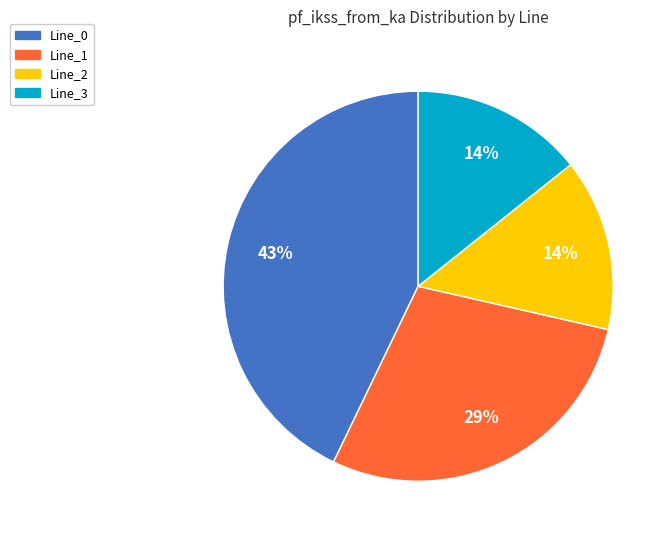

Which category has the biggest portion of the pie?

Line_0